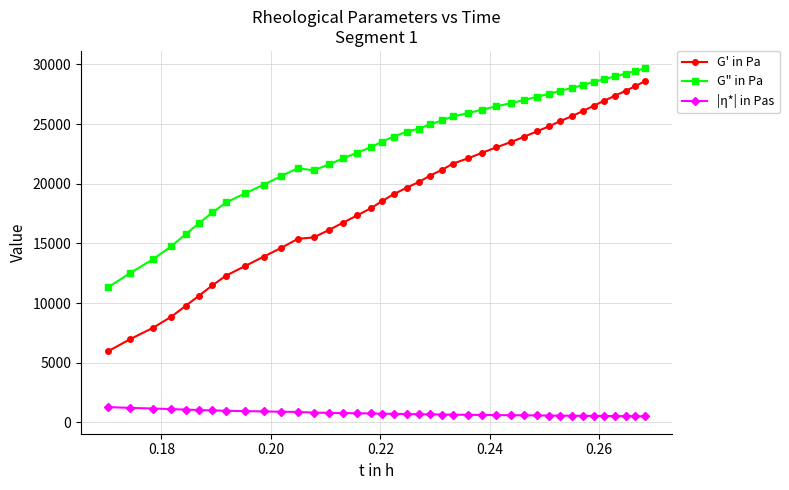

What is the average value of the |η*| in Pas series?

752.2